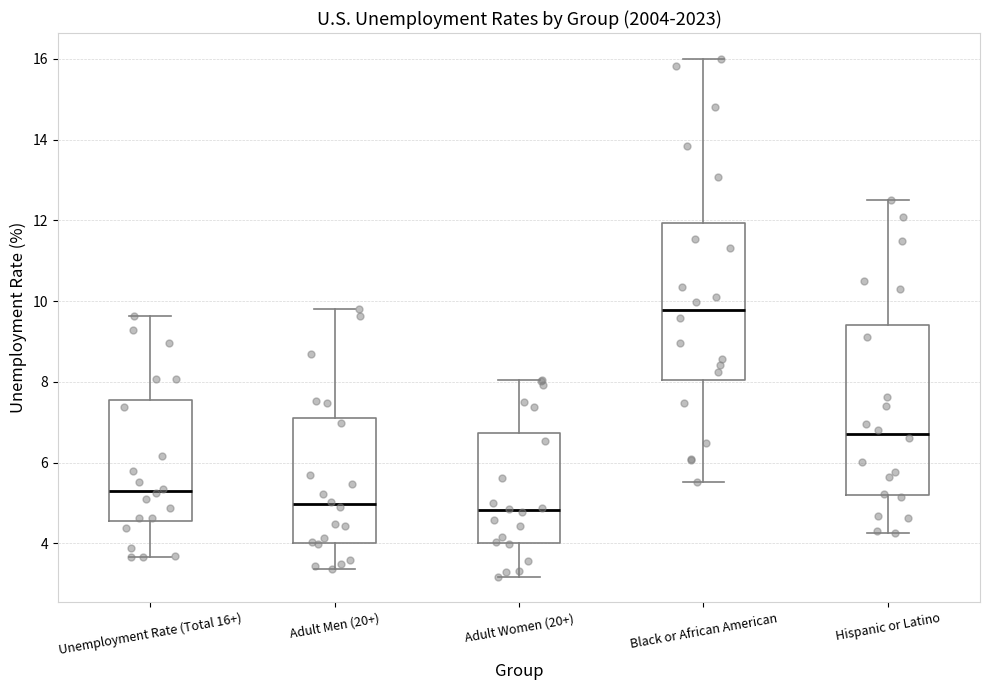

Where does the upper whisker of the box for Unemployment Rate (Total 16+) end on the y-axis? The values are not printed on the chart, so give them approximately, as read against the axis.

9.6